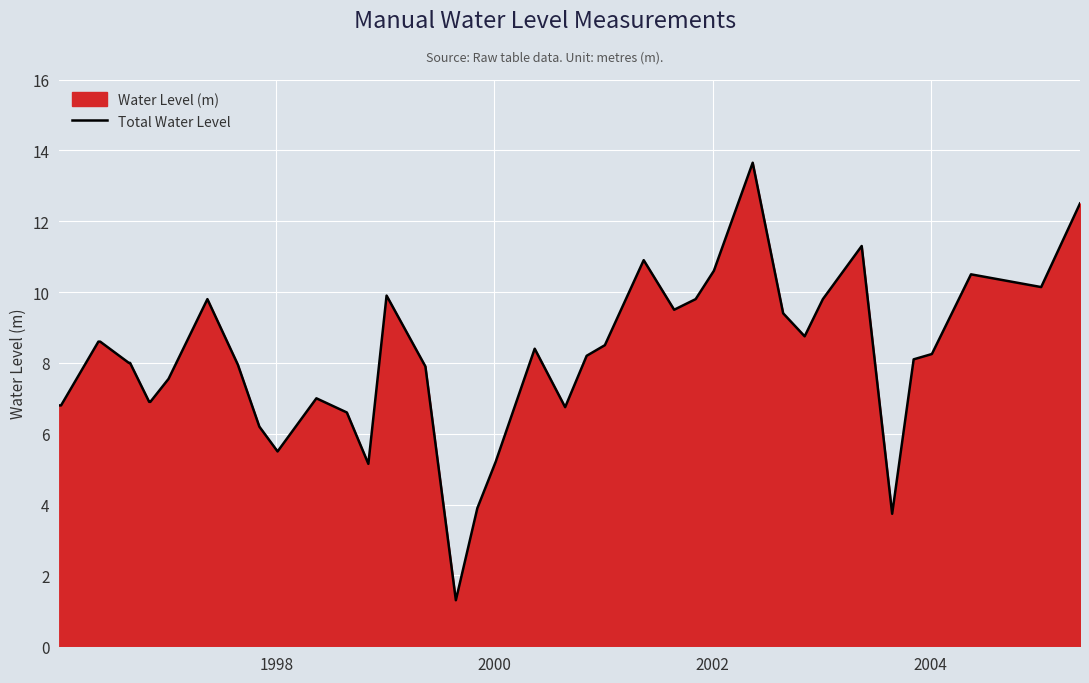

Reading right to left, transcribe all the data shown in this chart.

12.5	10.1	10.5	8.2	8.1	3.7	11.3	9.8	8.8	9.4	13.7	10.6	9.8	9.5	10.9	8.5	8.2	6.8	8.4	5.2	3.9	1.3	7.9	9.9	5.2	6.6	7.0	5.5	6.2	8.0	9.8	7.5	6.9	6.9	8.0	8.0	8.6	8.6	6.8	6.8